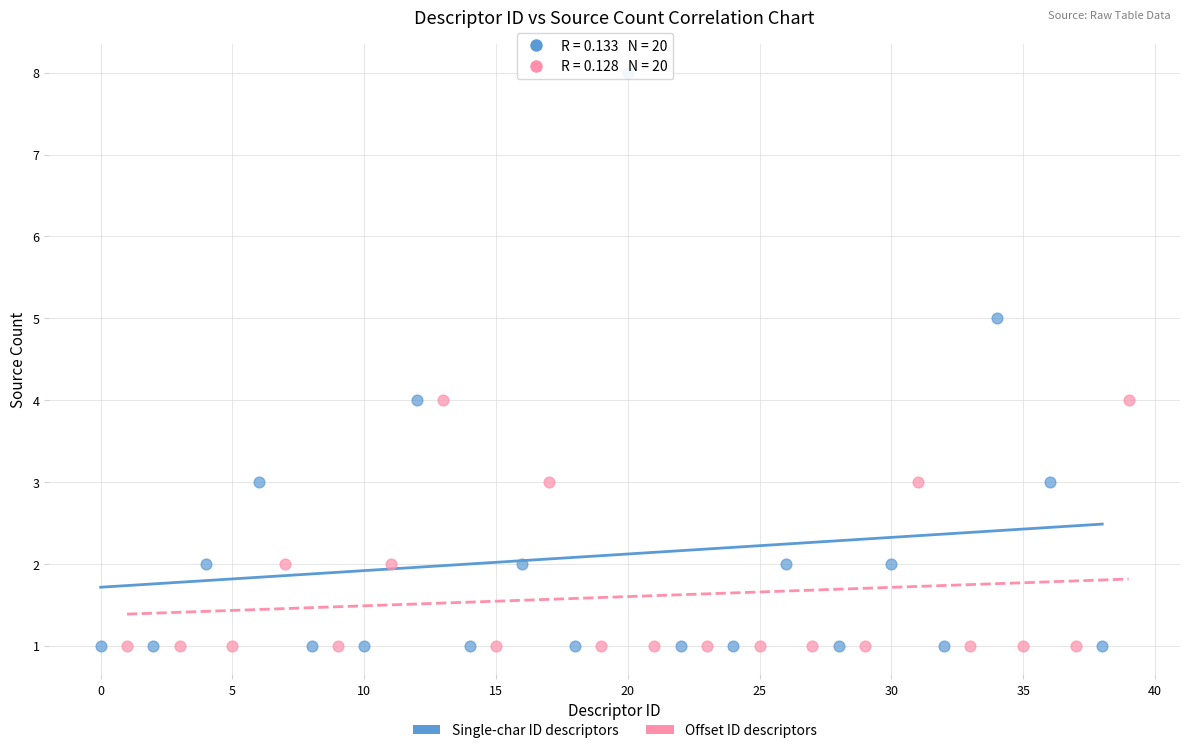

Which series reaches the maximum Y coordinate?

Single-char ID descriptors